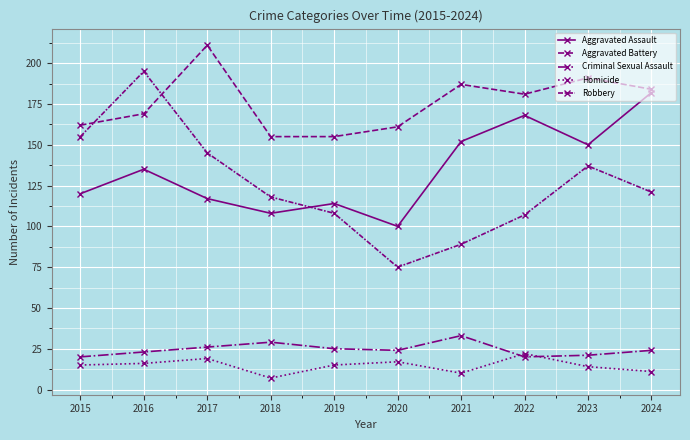

How many series are shown in this chart?

5